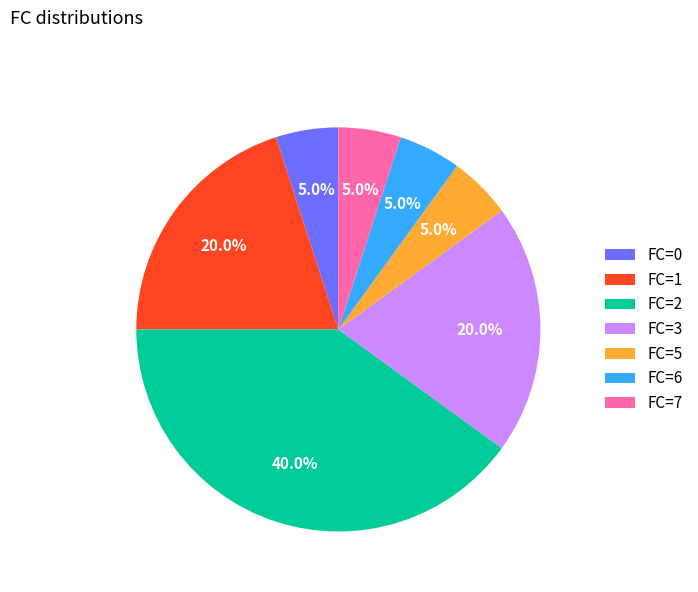

What is the largest slice in the pie chart?

FC=2